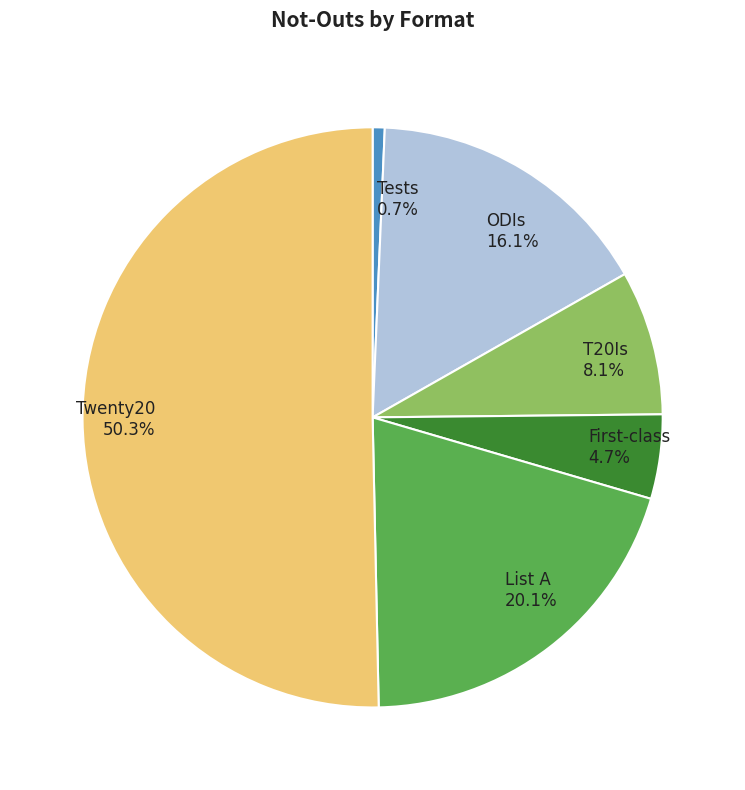

What percentage is the List A slice, to the nearest percent?

20%